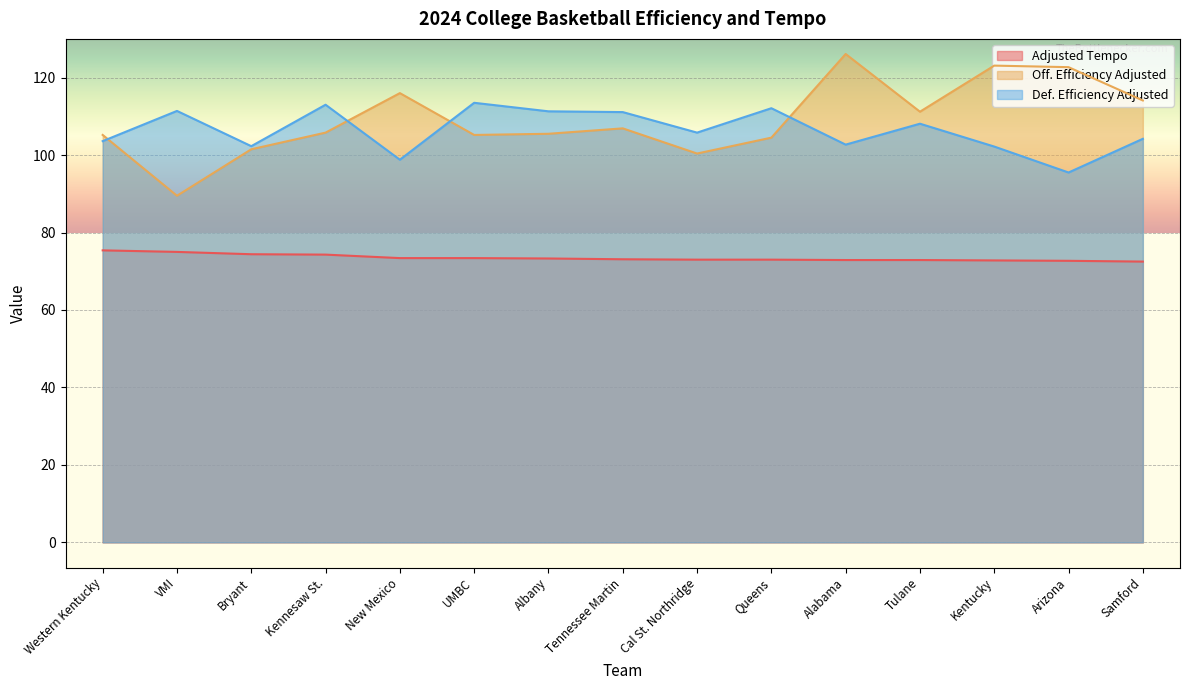

How many lines are shown in the chart?

3